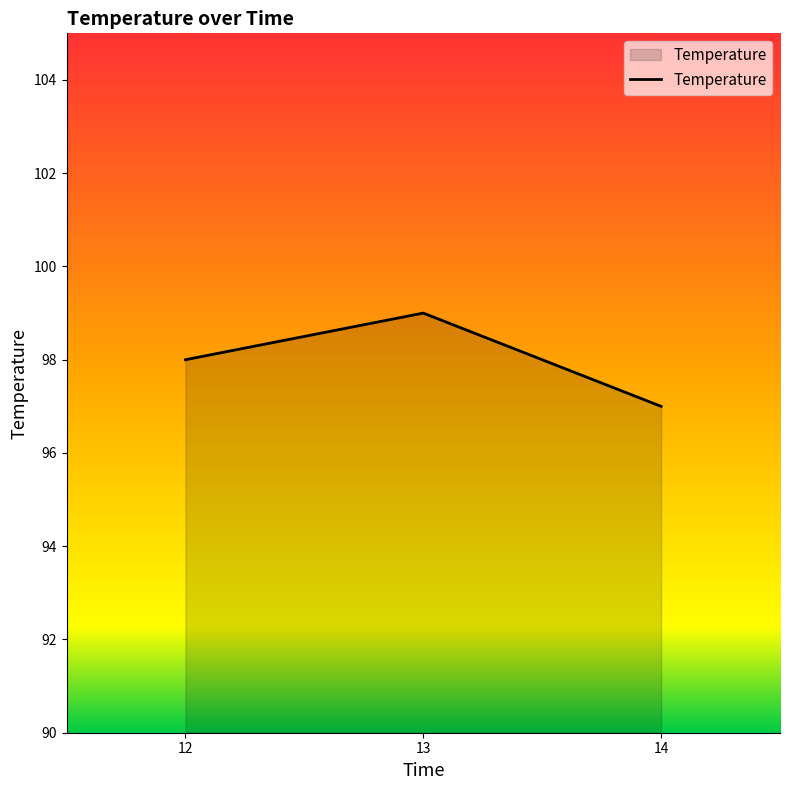

Count the values in the range 97 to 99.

3